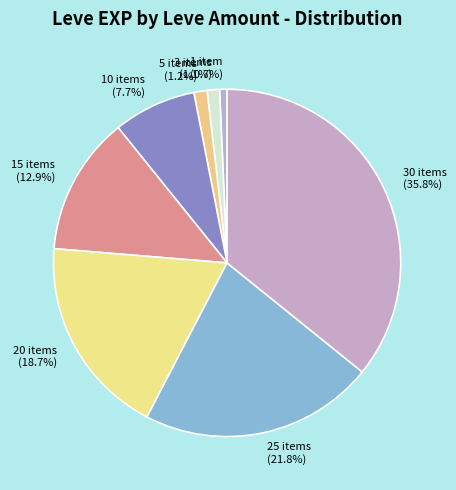

To the nearest percent, what is the difference between the largest and smallest slice percentages?

35%